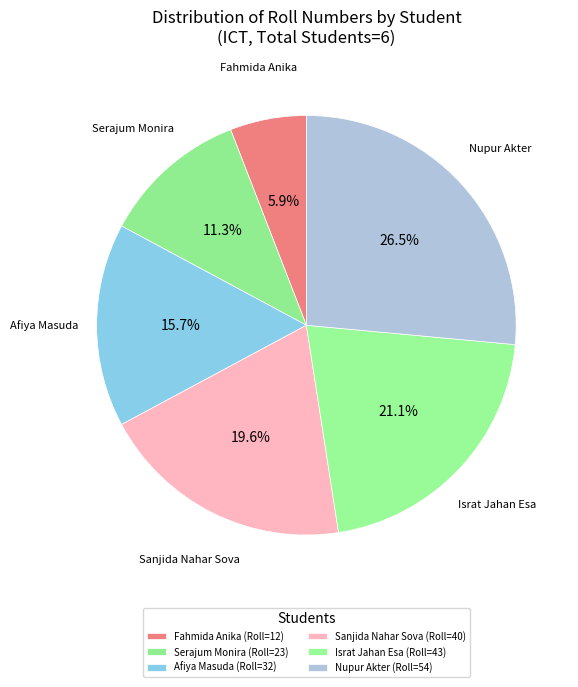

Does Israt Jahan Esa represent more than half of the total?

No